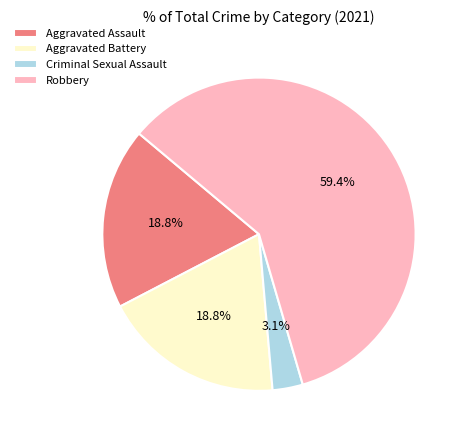

Which category has the biggest portion of the pie?

Robbery